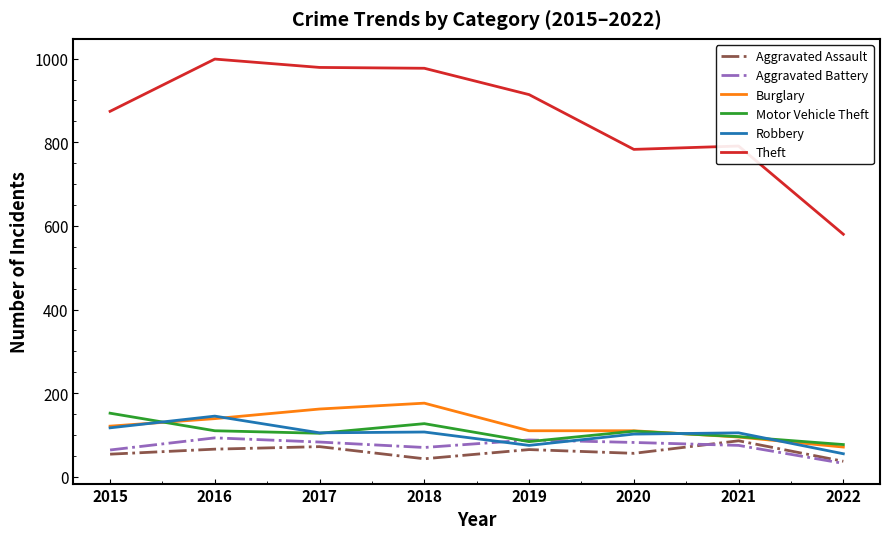

What is the average value of the Motor Vehicle Theft series?

107